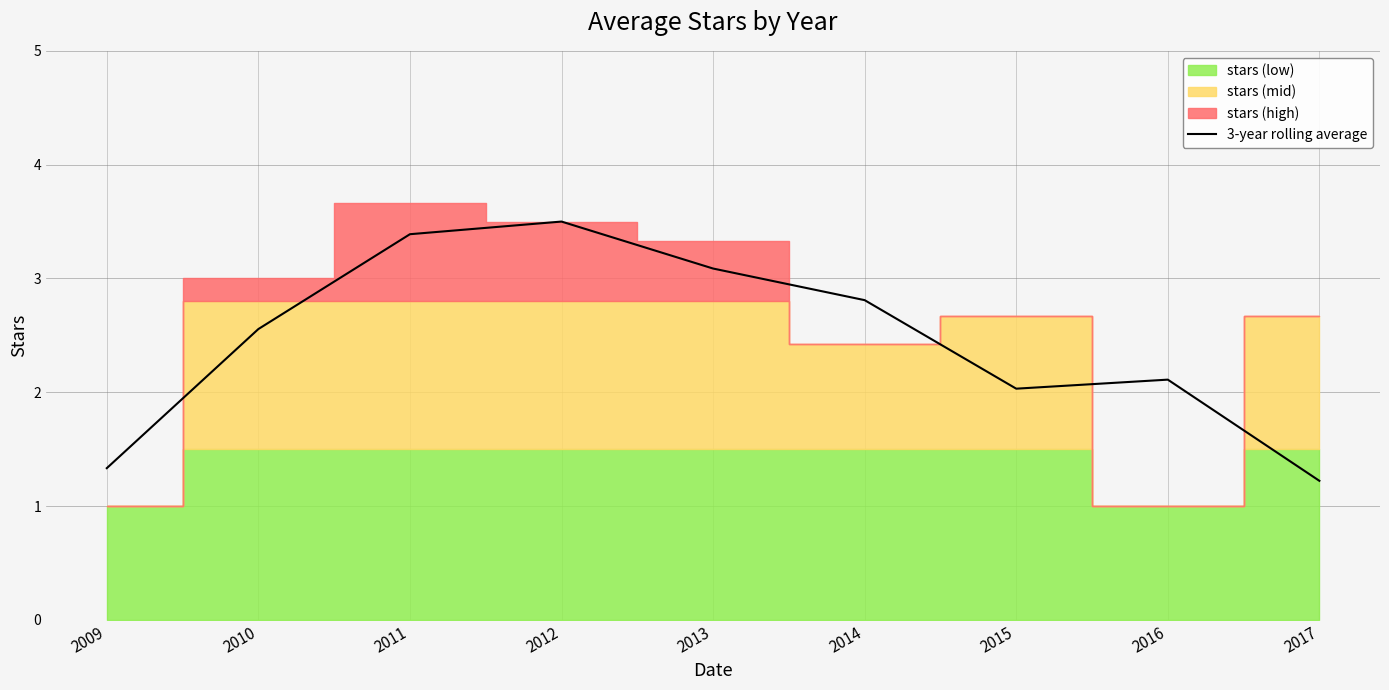

The value at 2012 is 2.0. True or false?

False